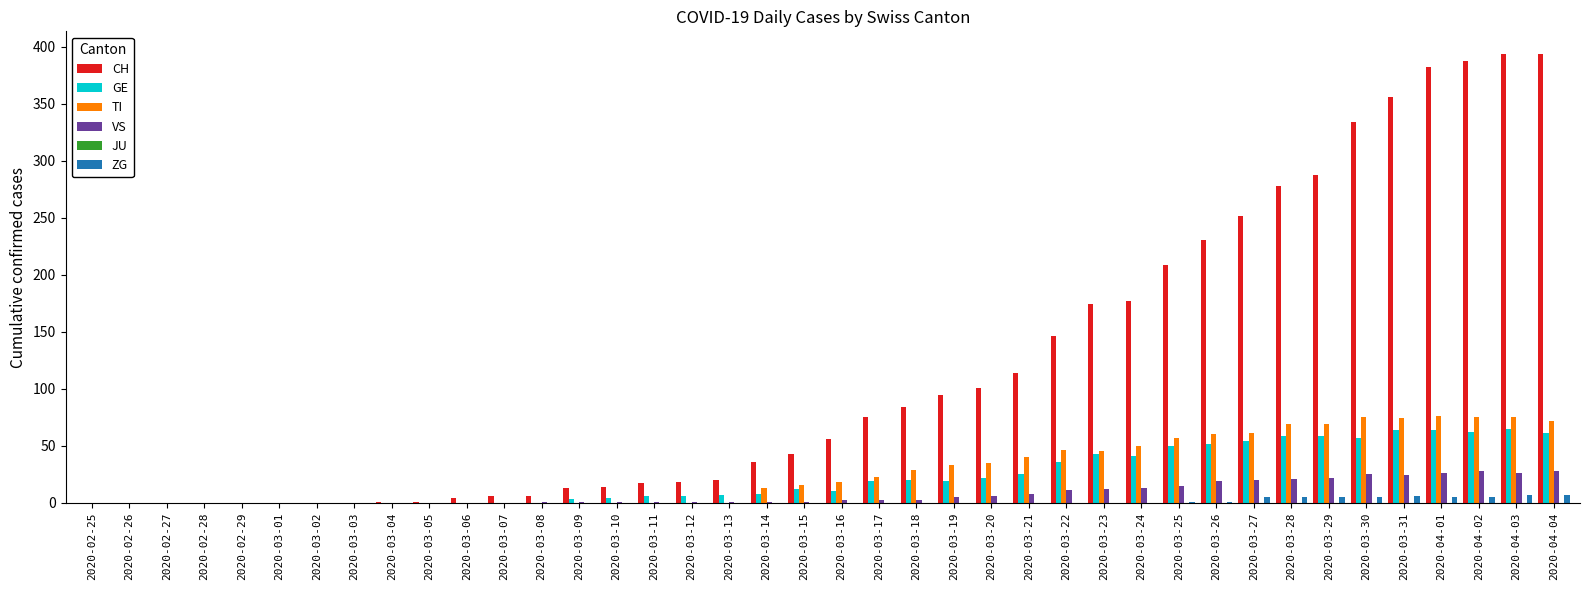

What is the greatest value displayed?

394